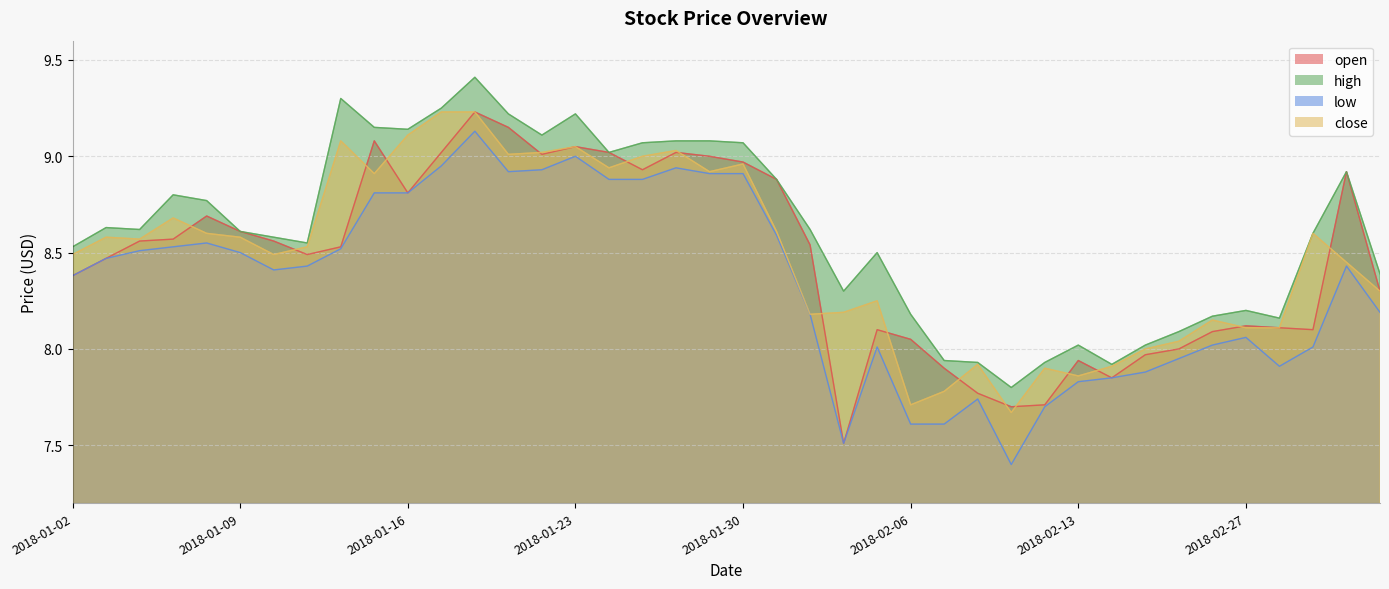

What is the minimum value for close?

7.7